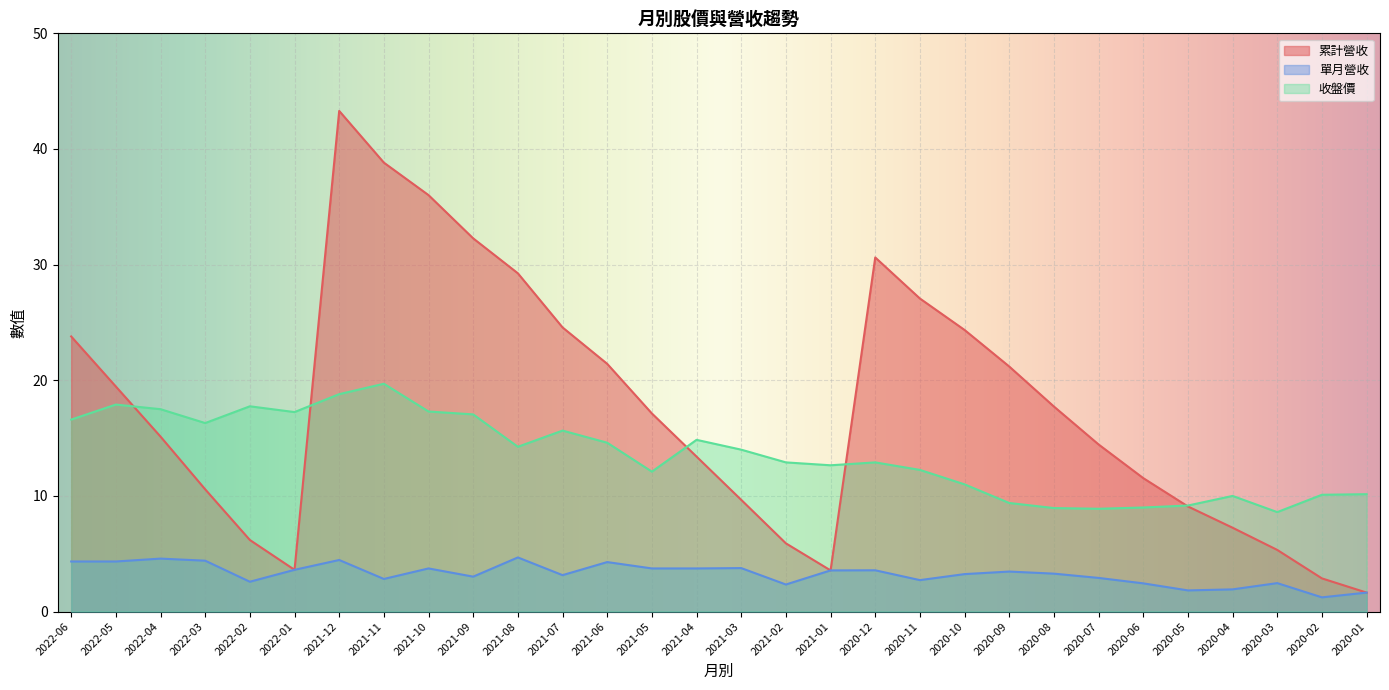

True or false: 收盤價 has more than 1 interior local peaks.

True